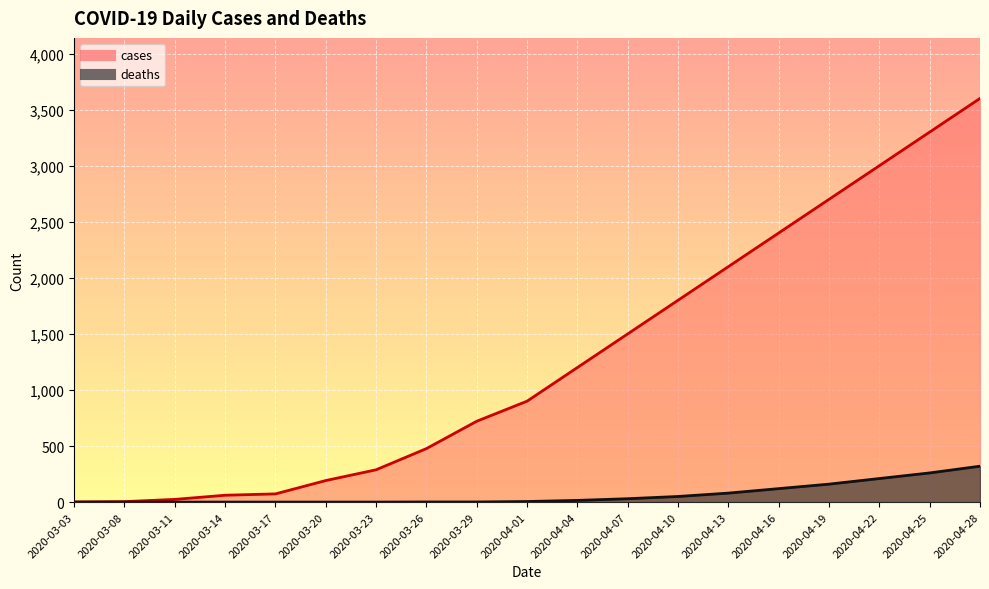

At which label does cases first exceed 900?

2020-04-04